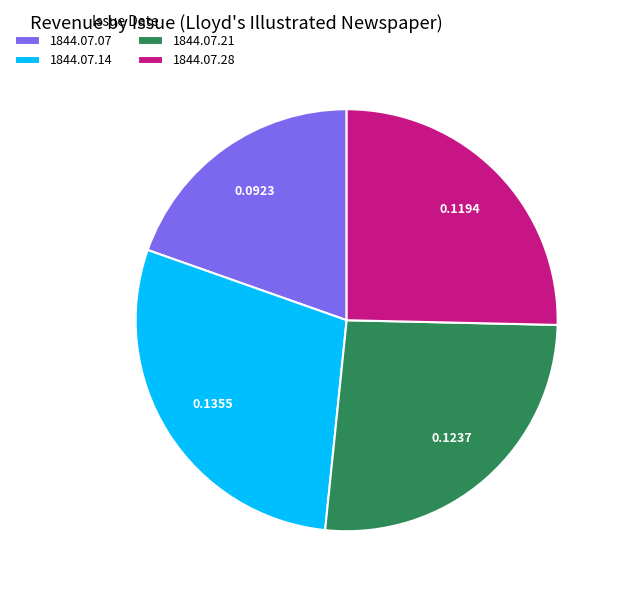

Rank the categories by value from lowest to highest.

1844.07.07, 1844.07.28, 1844.07.21, 1844.07.14